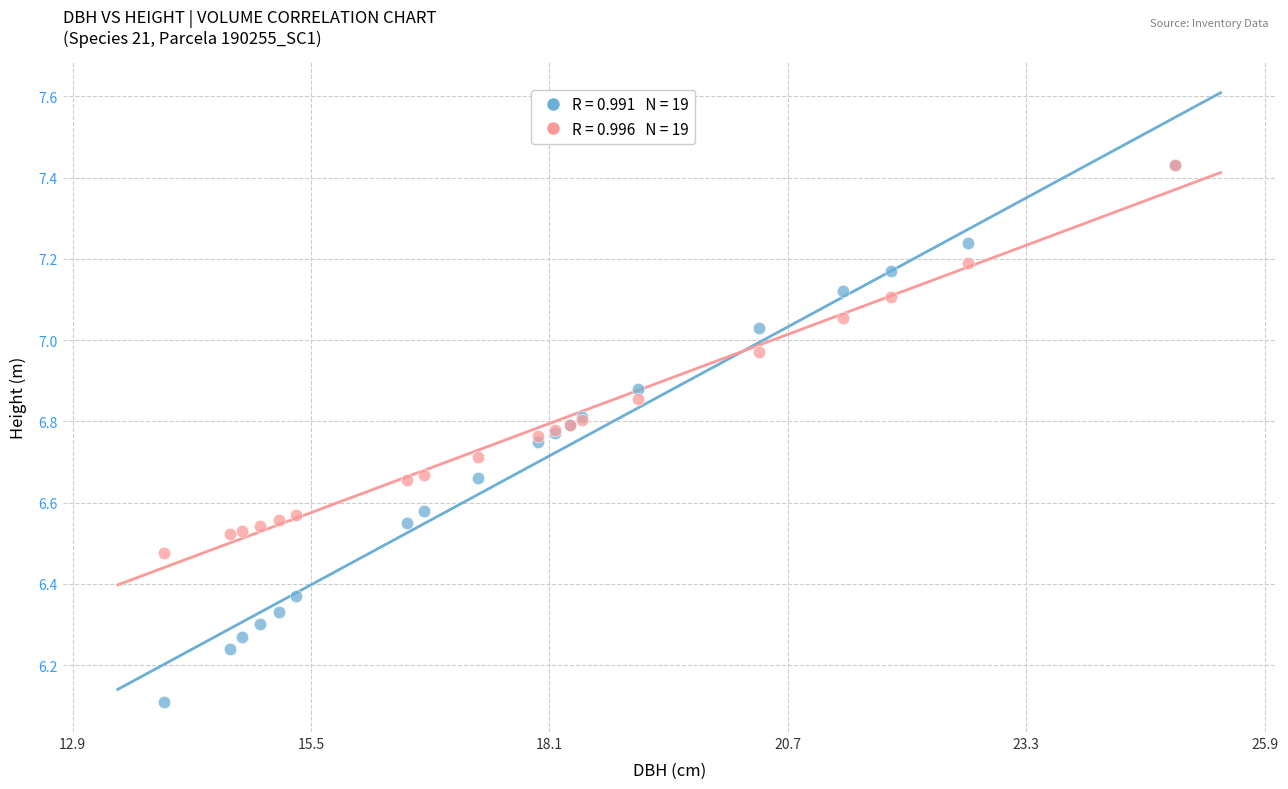

Across all series, what Y value is closest to 6?

6.1